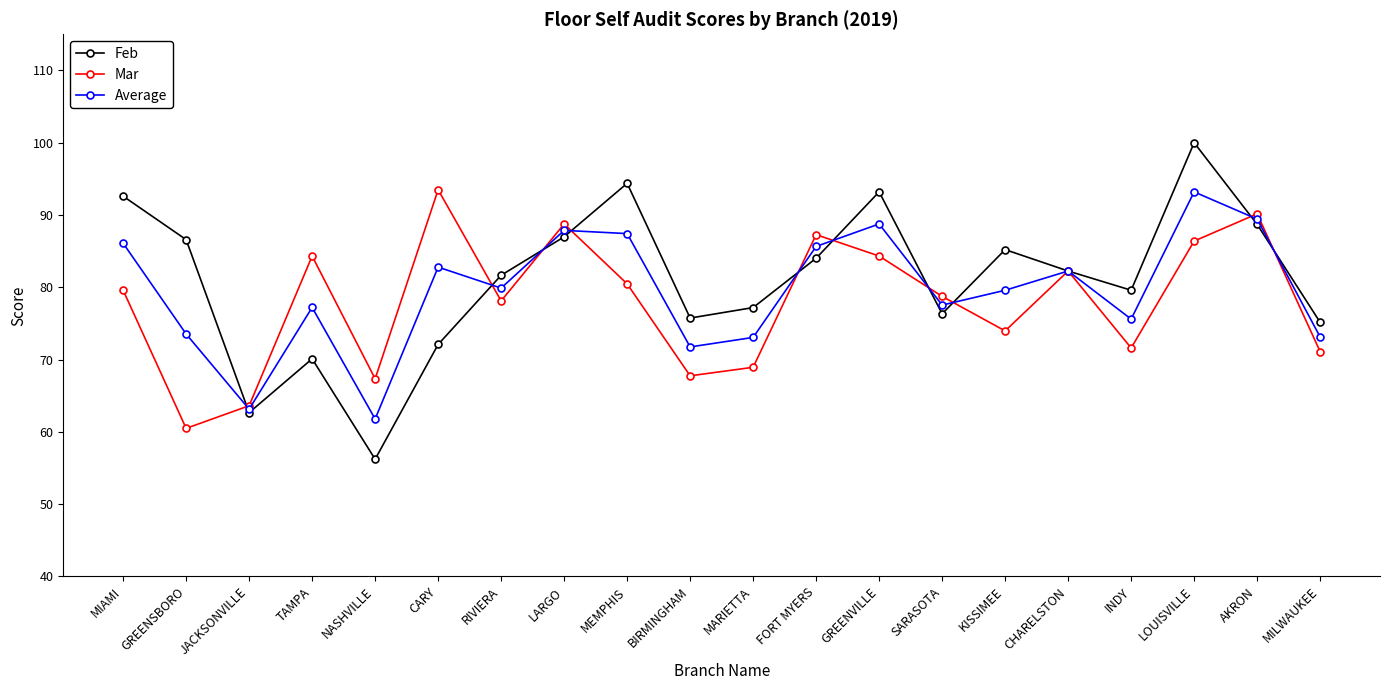

True or false: Average and Mar cross at least once.

True